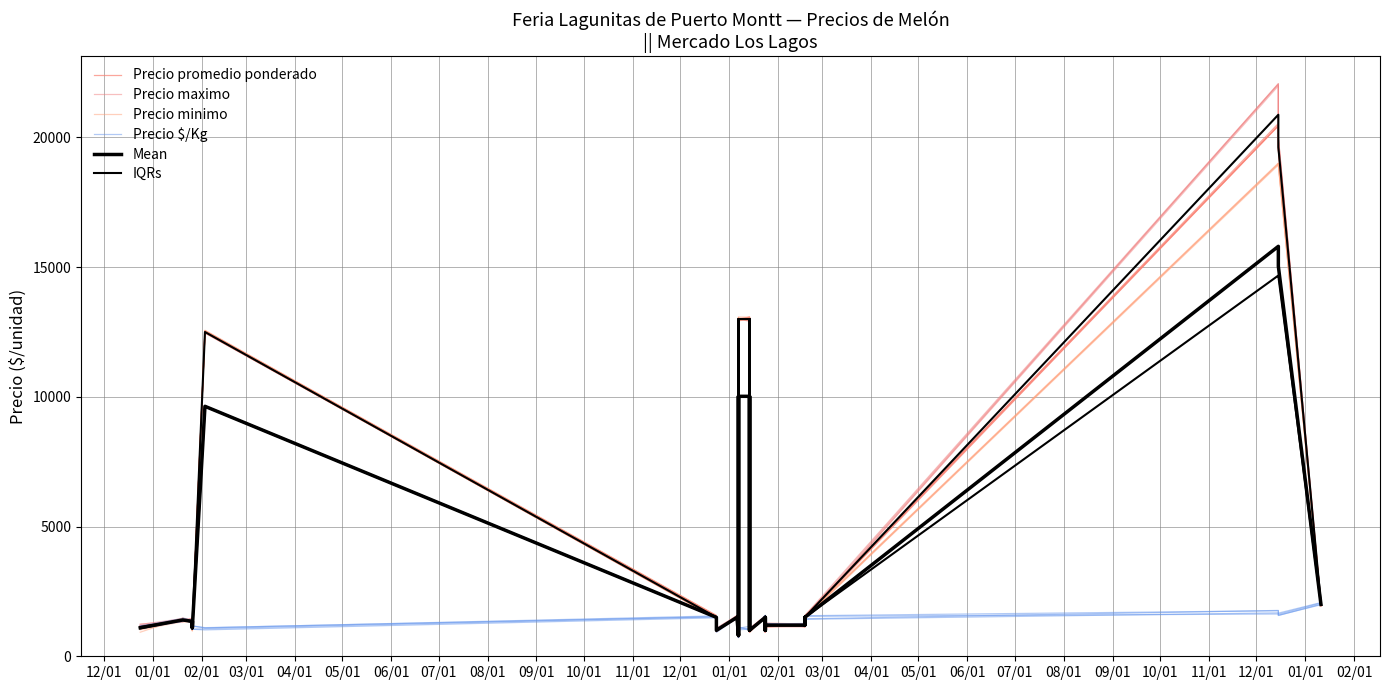

What is the label of the 22nd point from the left?

09/01